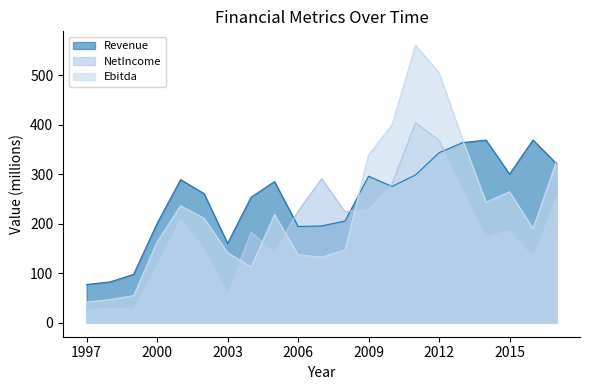

At which label is NetIncome closest to 215?

2001